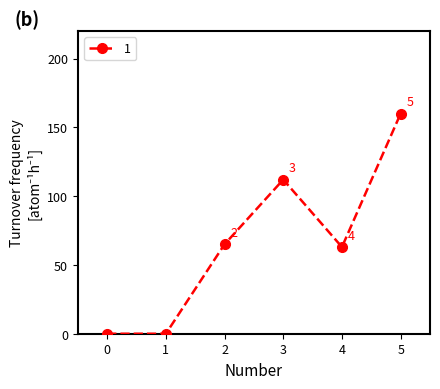

Does the chart have visible grid lines?

No